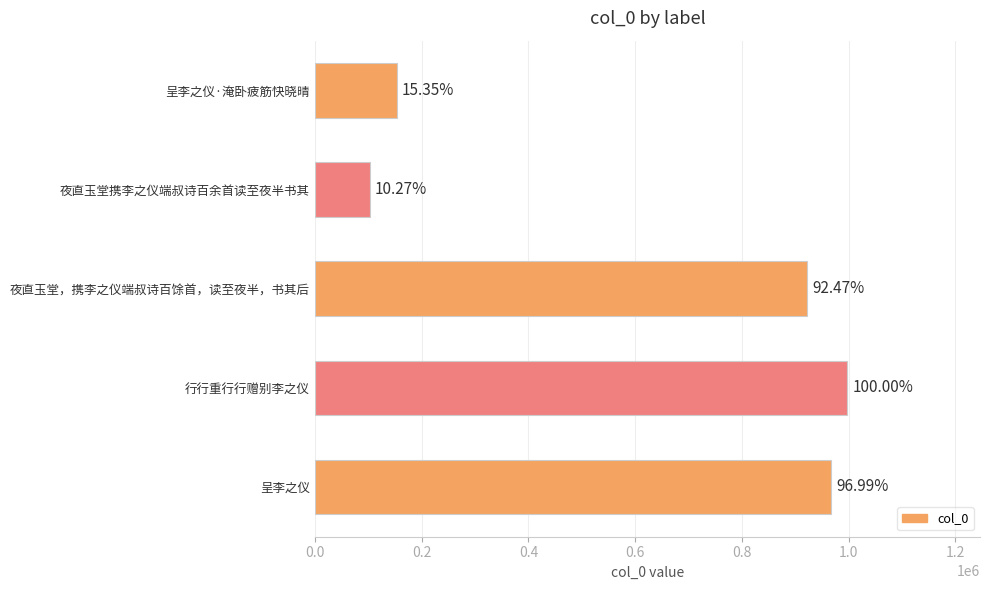

Does the chart contain any negative values?

No